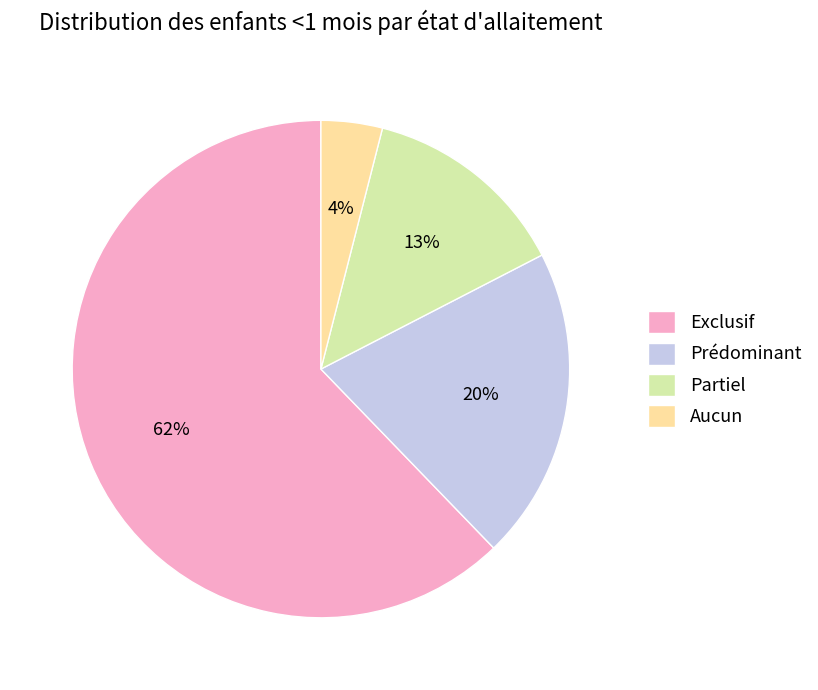

The Partiel slice represents 1% of the pie. True or false?

False